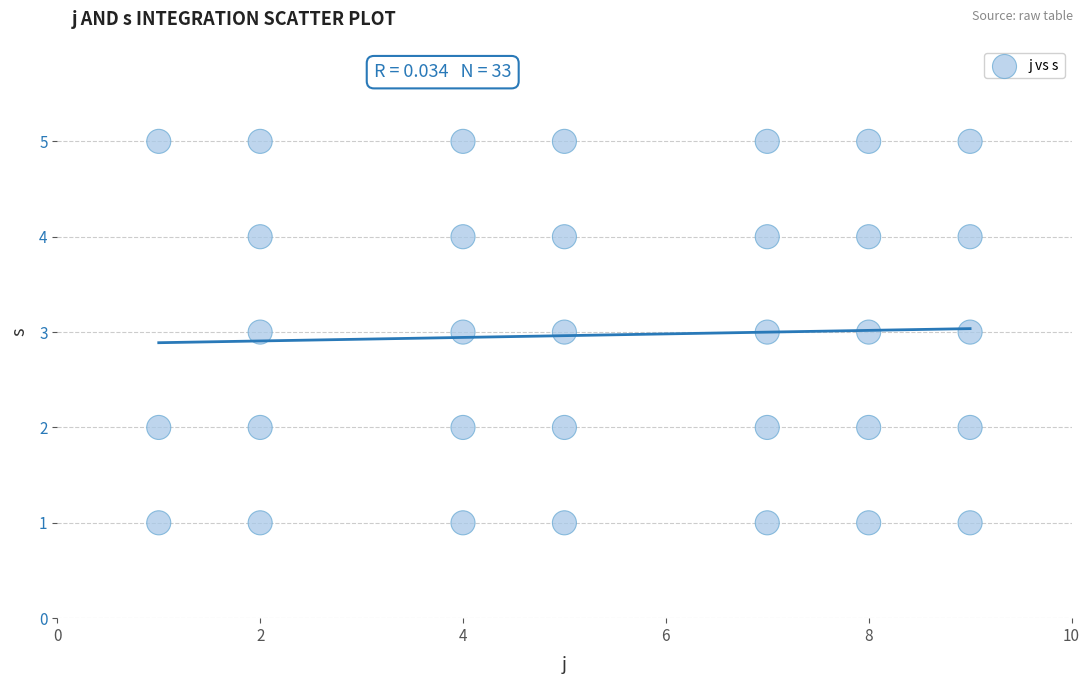

What is the range of Y values (max minus min)?

4